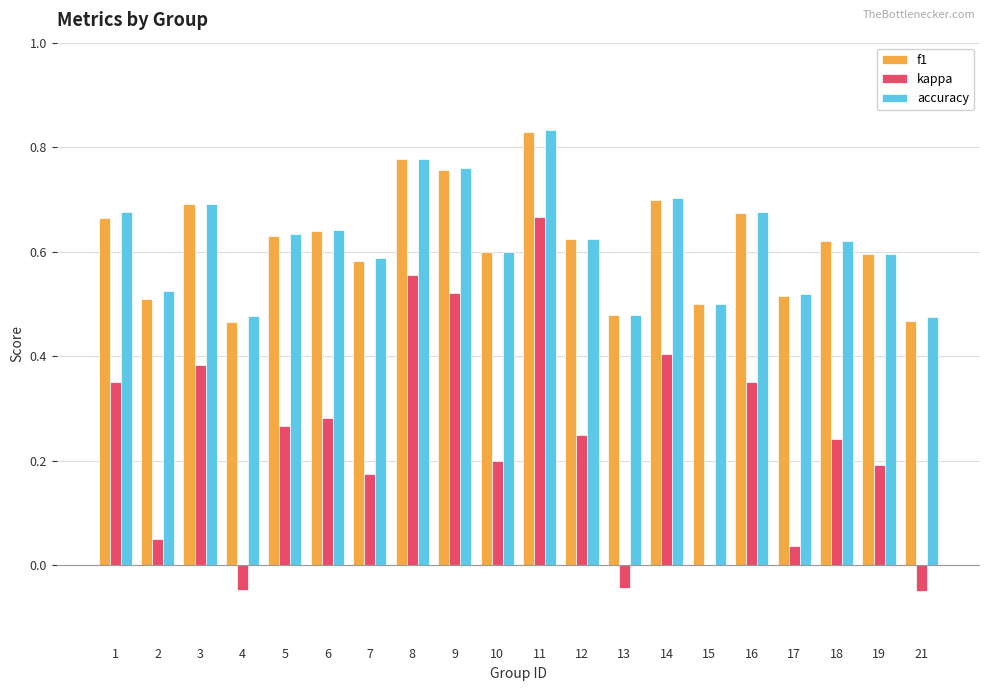

Is the value of kappa at 1 greater than the value of accuracy at 4?

No